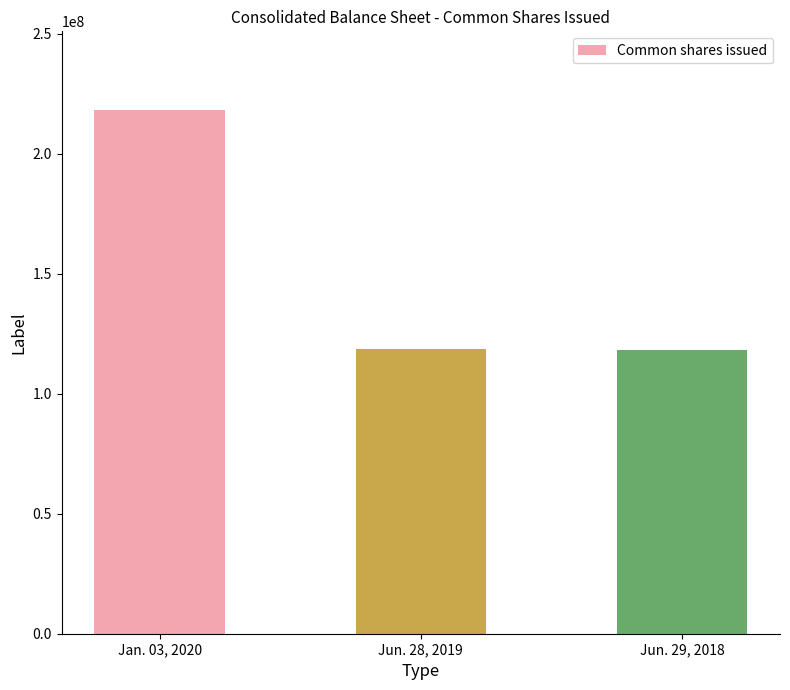

The chart shows a value of 302828782 at Jan. 03, 2020. True or false?

False